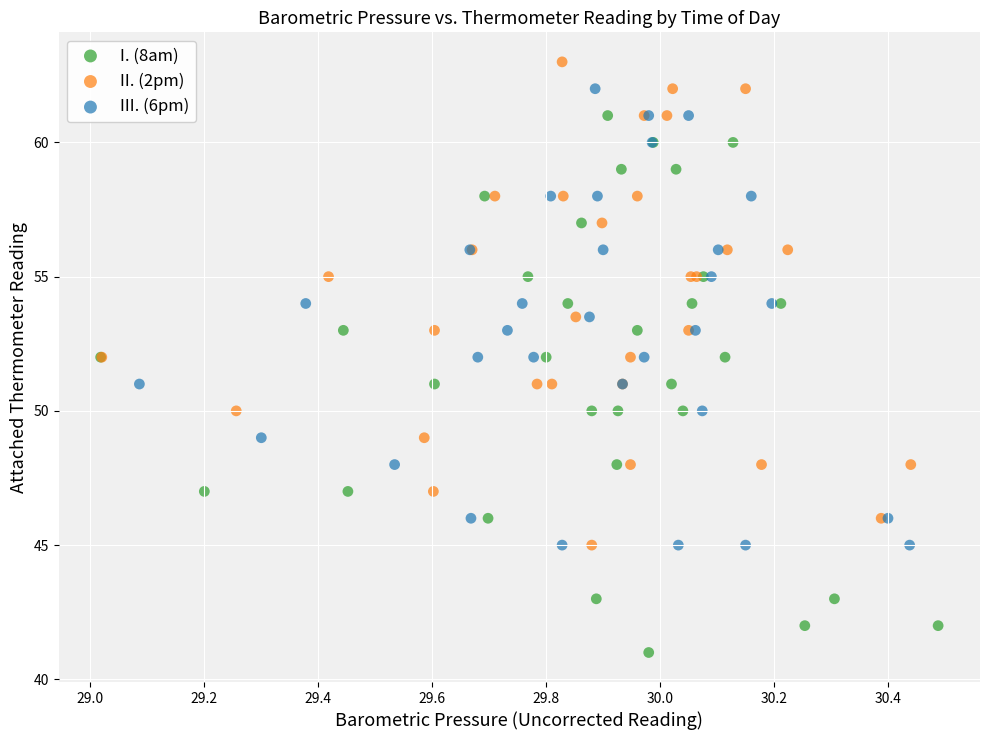

Which series contains the highest Y value?

II. (2pm)